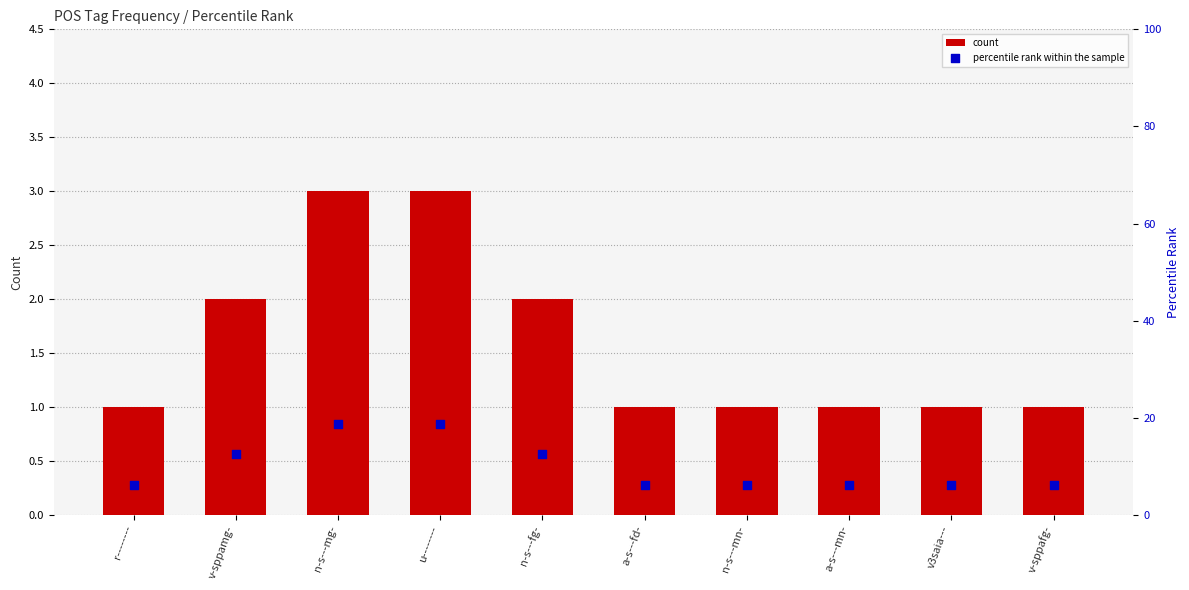

Is the value of percentile rank within the sample at v3saia--- greater than the value of count at v3saia---?

Yes